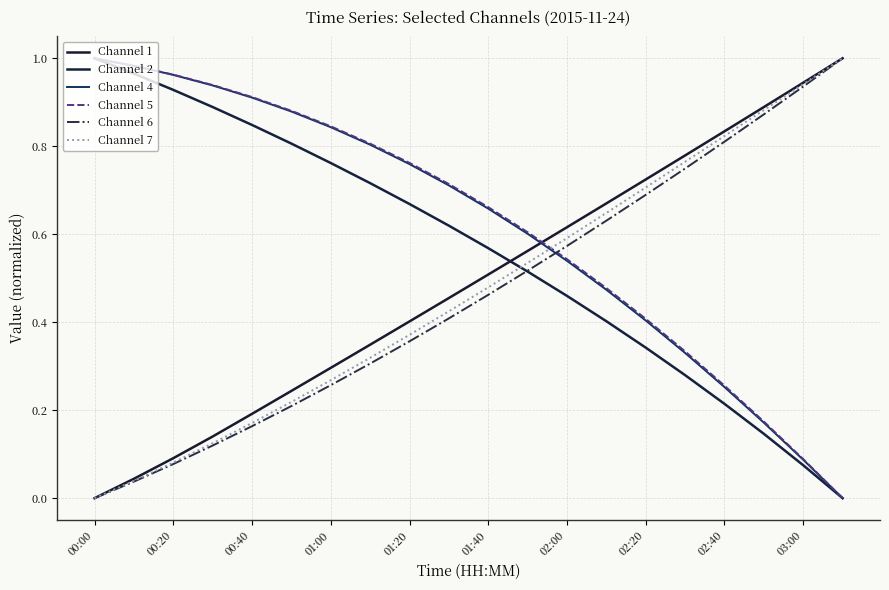

List the series in order of their peak value, lowest first.

Channel 1, Channel 2, Channel 4, Channel 5, Channel 6, Channel 7